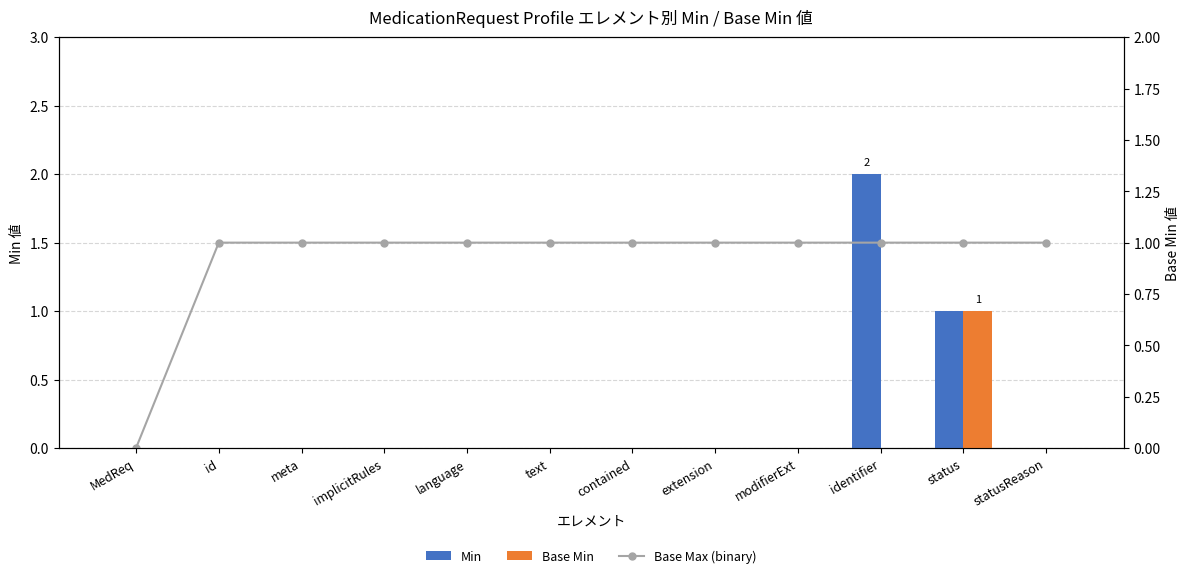

At how many categories does at least one series exceed 1?

1